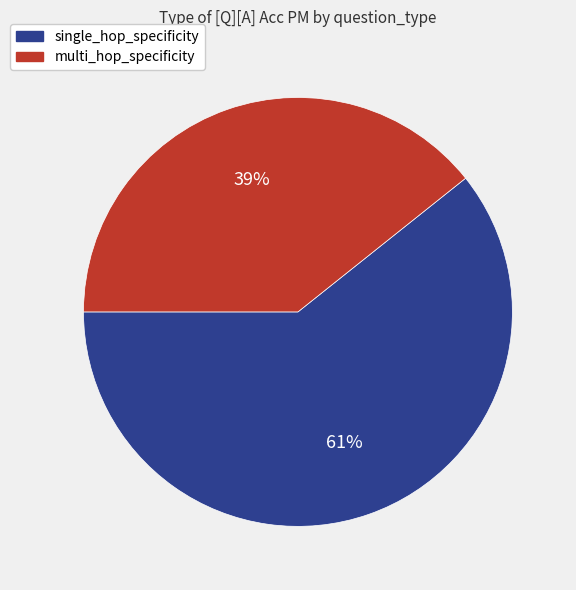

What is the majority slice?

single_hop_specificity